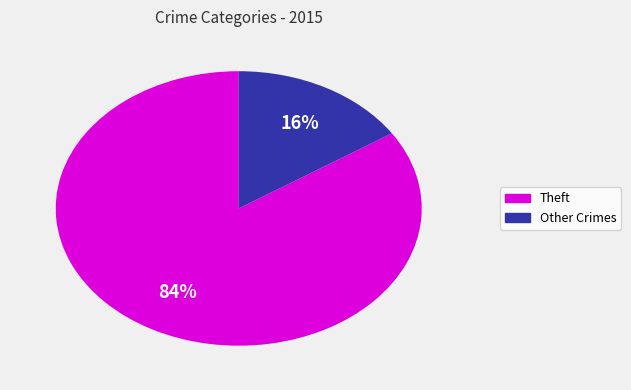

To the nearest percent, what is the average slice percentage?

50%